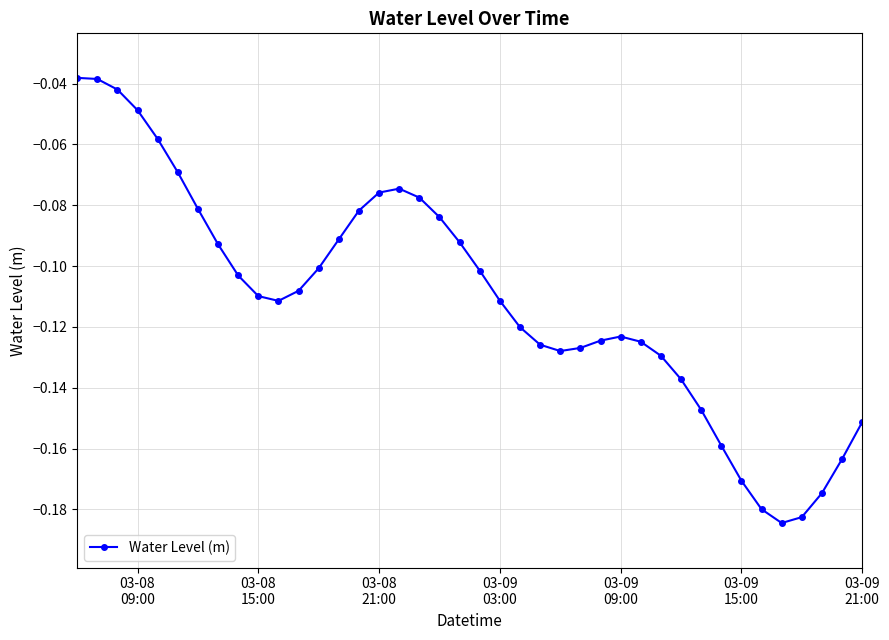

What is the sum of all values?

-4.4